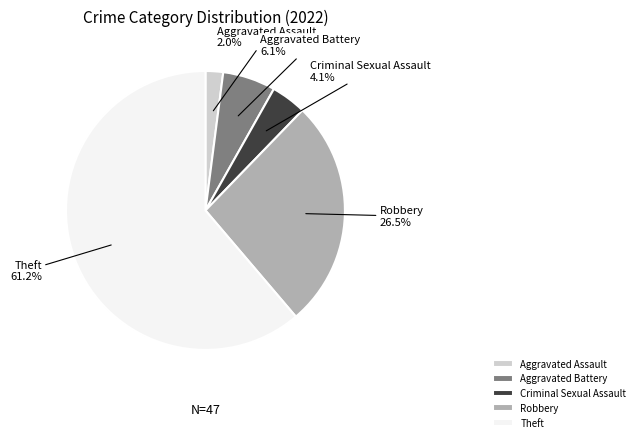

How many slices are in this pie chart?

5